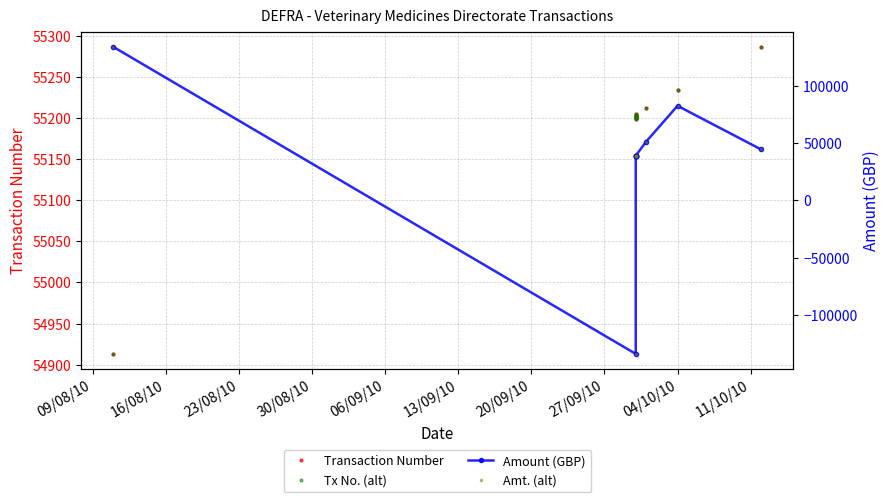

What is the greatest value displayed?

134369.9